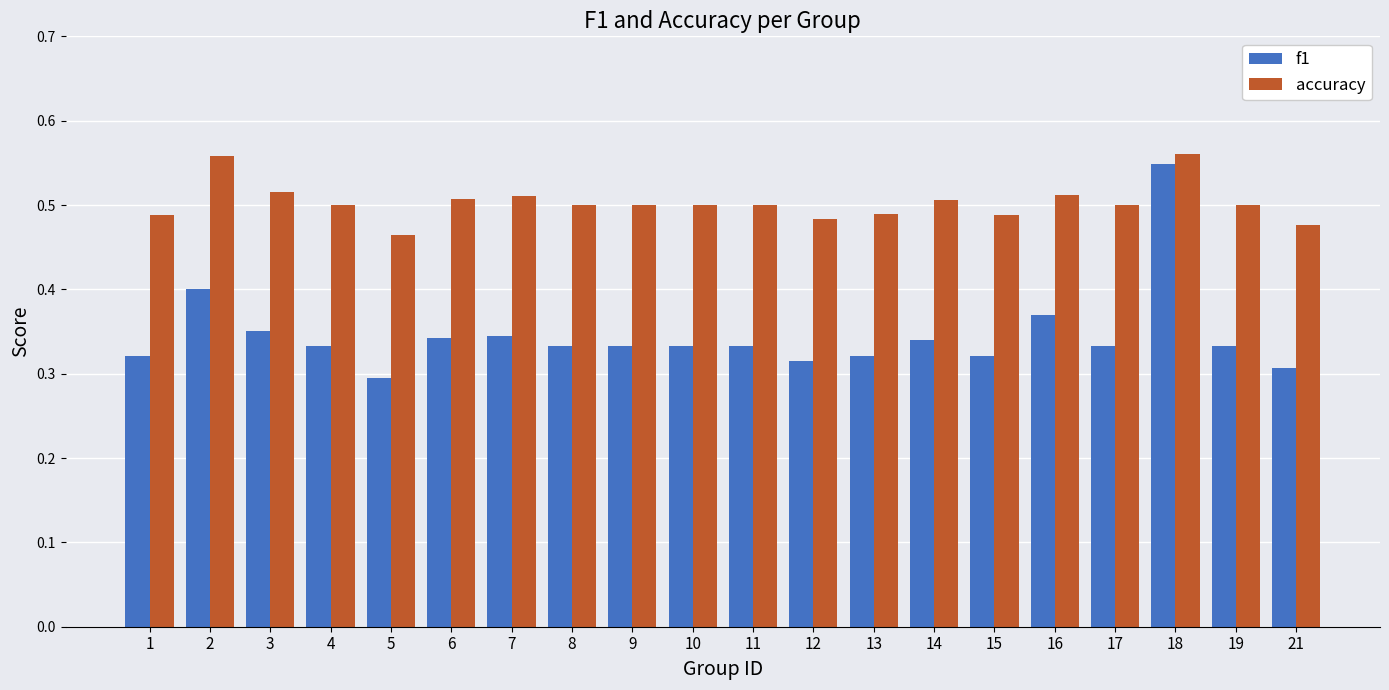

What is the total value across all series at 15?

0.8